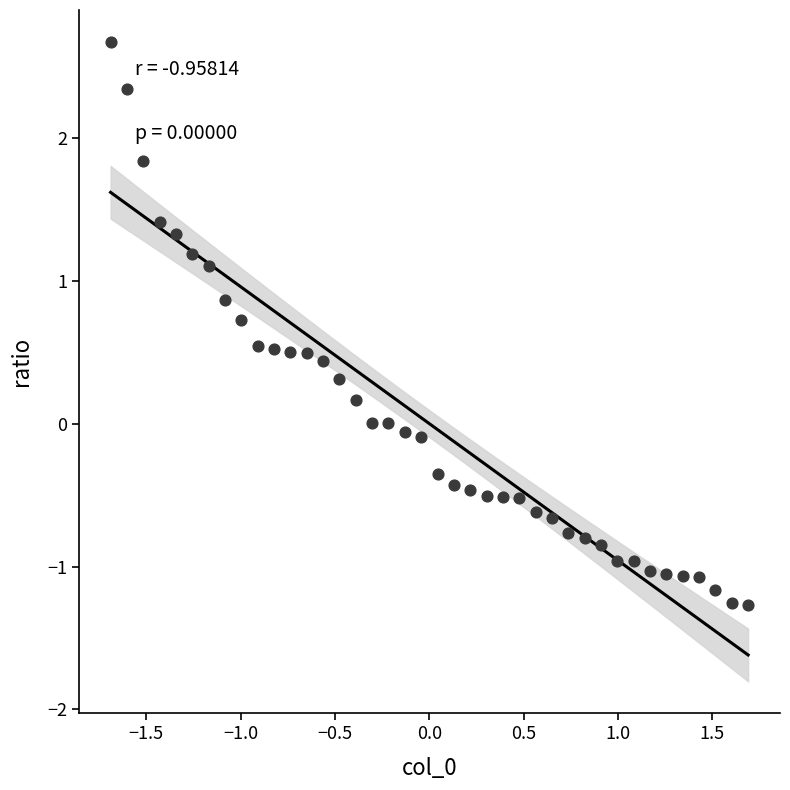

What is the range of Y values (max minus min)?

3.9